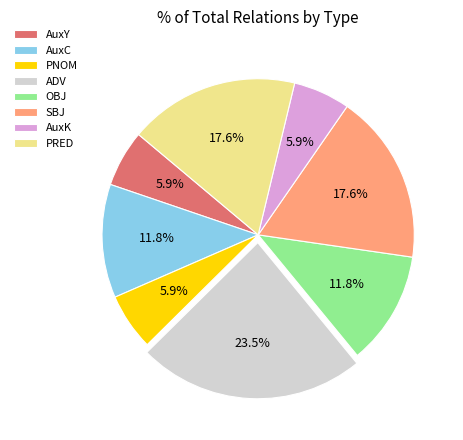

What is the ratio of the value at PNOM to the value at SBJ?

0.3